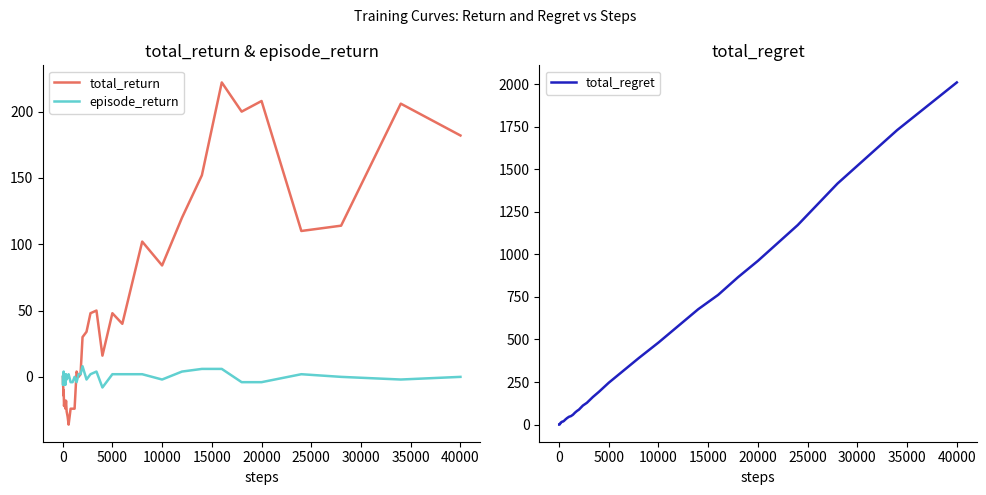

What is the highest value of the total_return series?

222